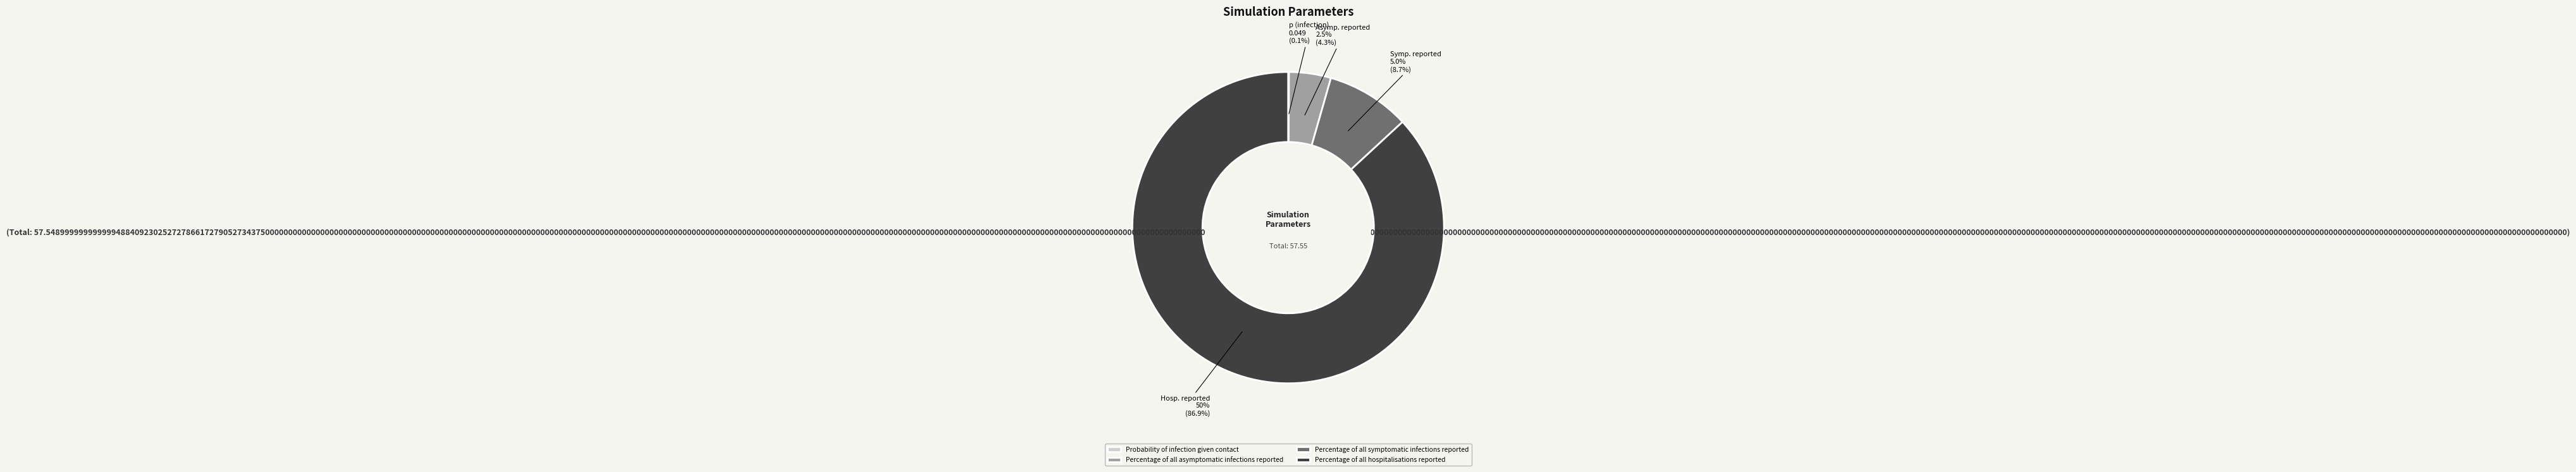

What is the majority slice?

Percentage of all hospitalisations reported